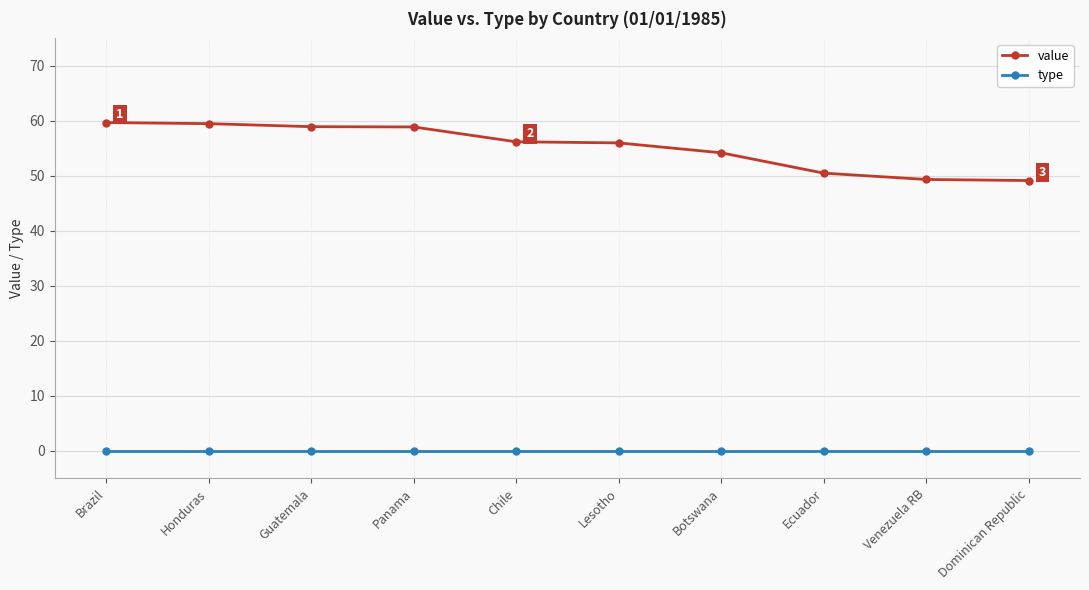

Does the chart display data point markers on the line(s)?

Yes